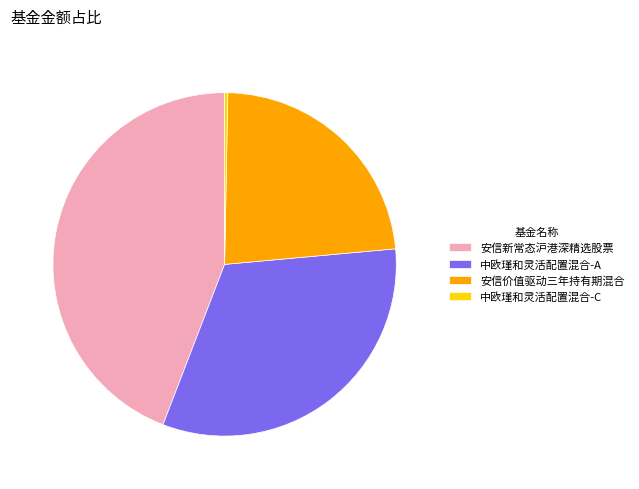

Rank the categories by value from lowest to highest.

中欧瑾和灵活配置混合-C, 安信价值驱动三年持有期混合, 中欧瑾和灵活配置混合-A, 安信新常态沪港深精选股票